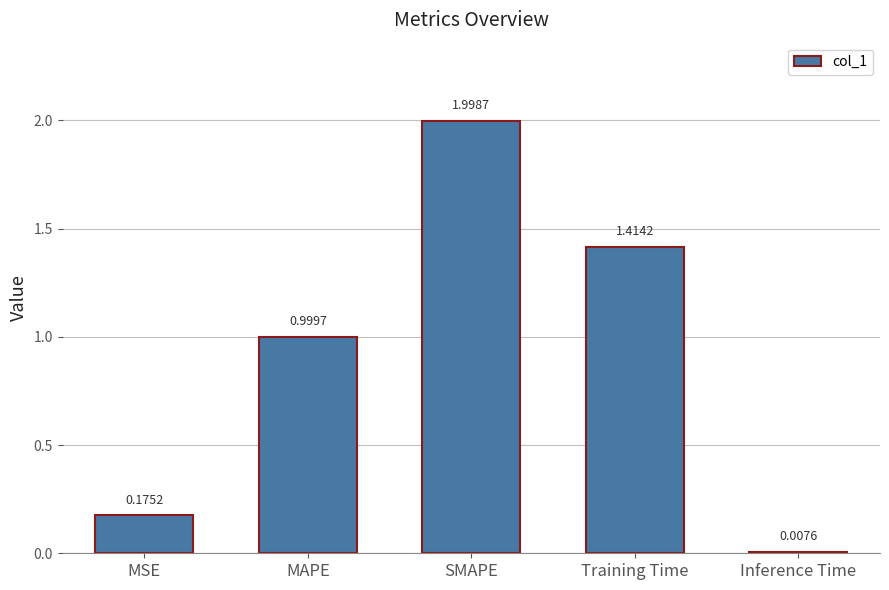

Are the bars grouped side by side (vs. stacked)?

No